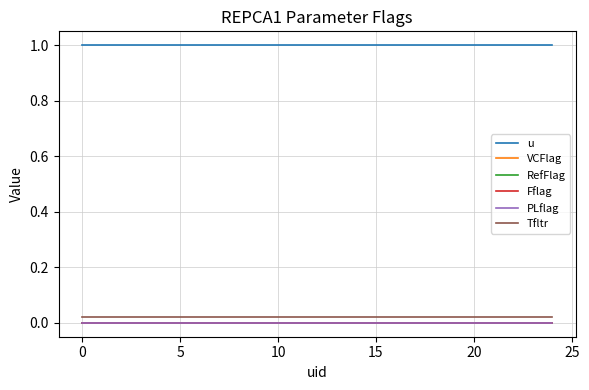

True or false: VCFlag and RefFlag cross at least once.

False